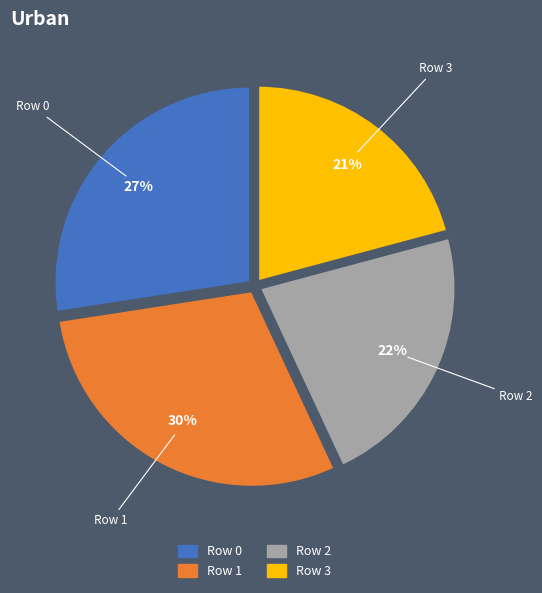

How many slices are in this pie chart?

4